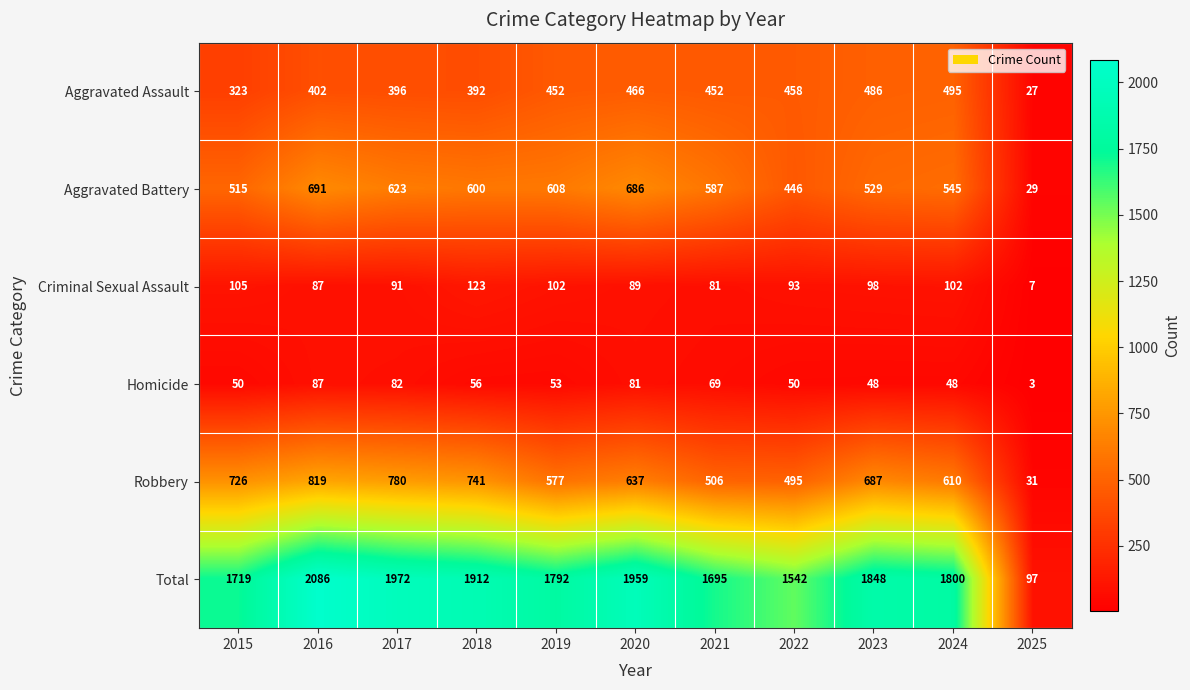

What is the difference between the maximum and minimum values in the Total series?

1989